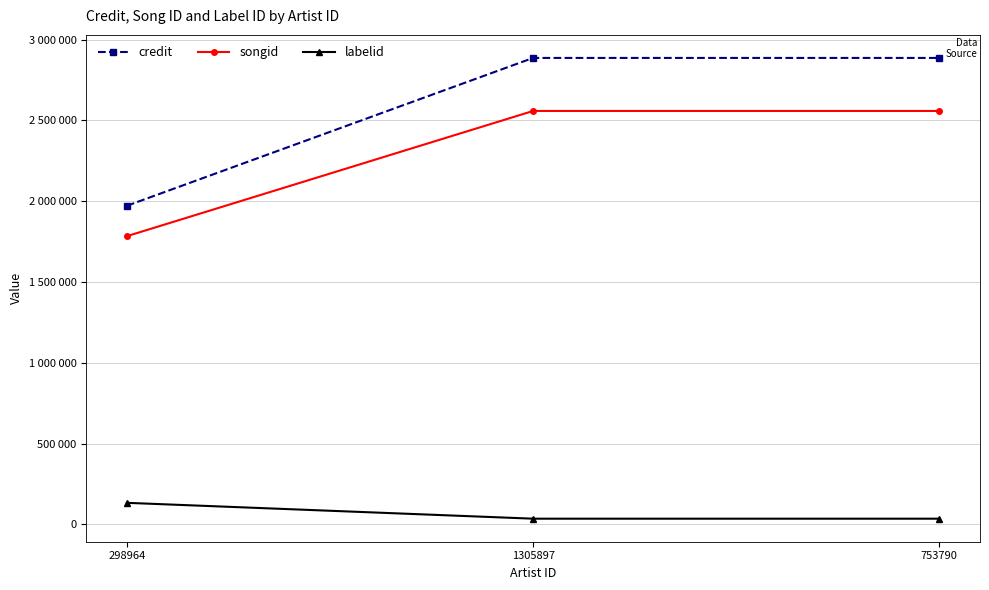

What are all the series names shown in the legend?

credit, songid, labelid